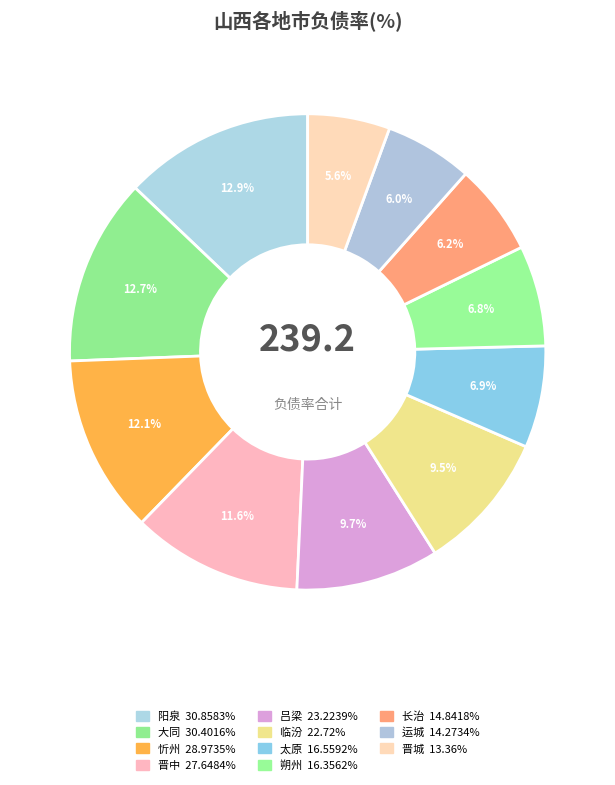

Approximately how many times larger is the value at 朔州 compared to 忻州?

0.6